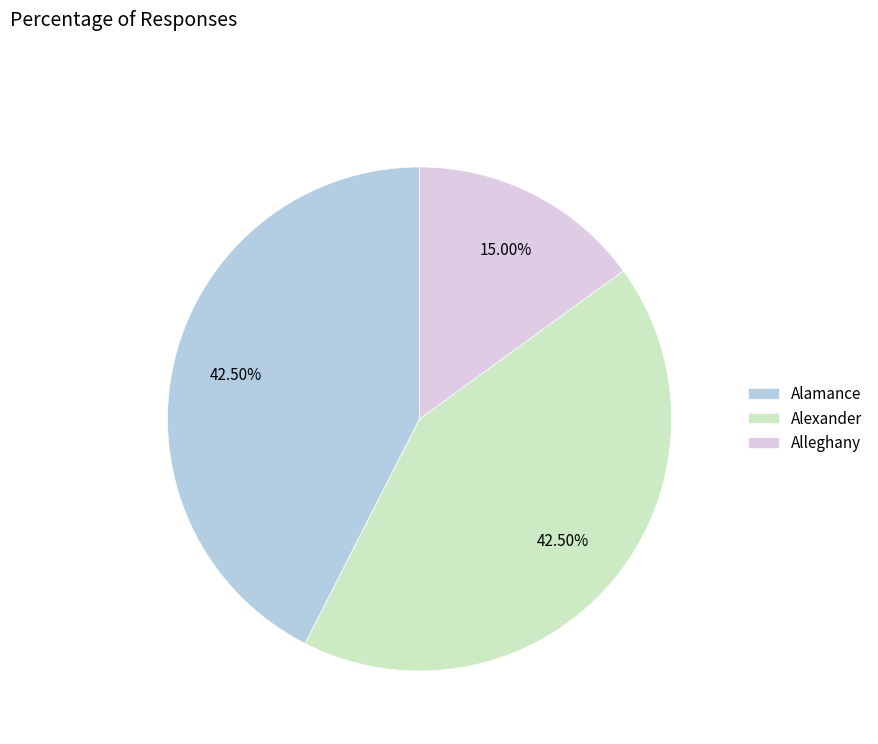

Combined, do Alamance and Alexander account for over 50%?

Yes